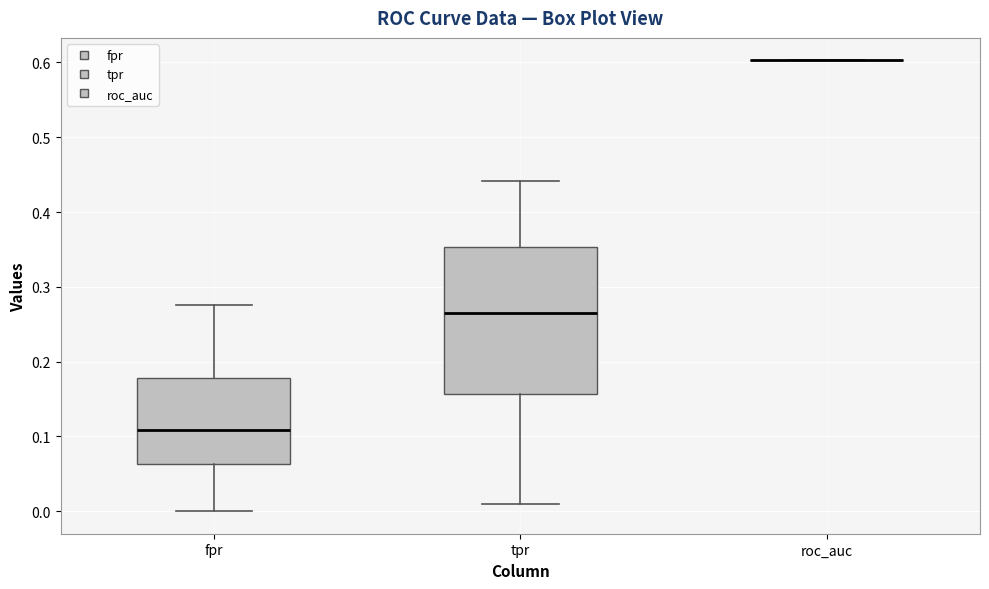

Where is the upper edge of the box for tpr on the y-axis? The values are not printed on the chart, so give them approximately, as read against the axis.

0.35